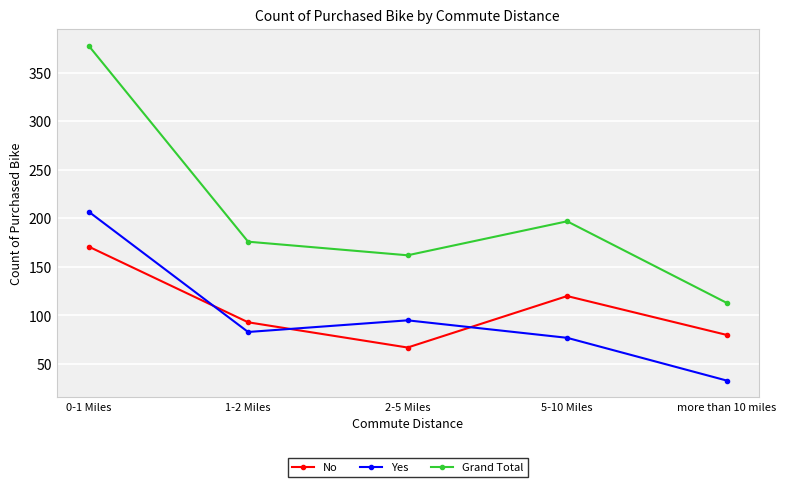

Reading left to right, extract all data points from this chart.

No: 0-1 Miles=171	1-2 Miles=93	2-5 Miles=67	5-10 Miles=120	more than 10 miles=80
Yes: 0-1 Miles=207	1-2 Miles=83	2-5 Miles=95	5-10 Miles=77	more than 10 miles=33
Grand Total: 0-1 Miles=378	1-2 Miles=176	2-5 Miles=162	5-10 Miles=197	more than 10 miles=113